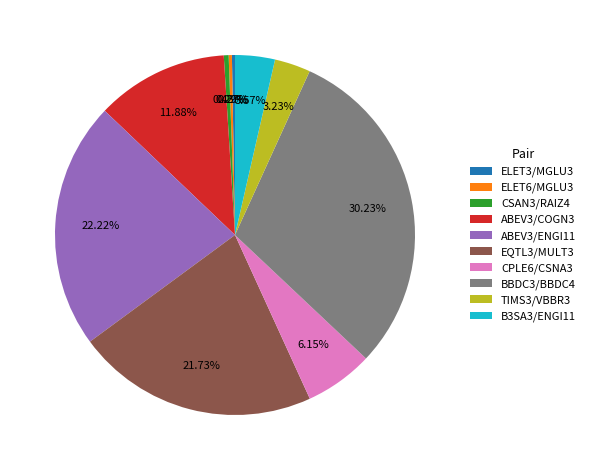

Which has a higher value, ABEV3/COGN3 or TIMS3/VBBR3?

ABEV3/COGN3